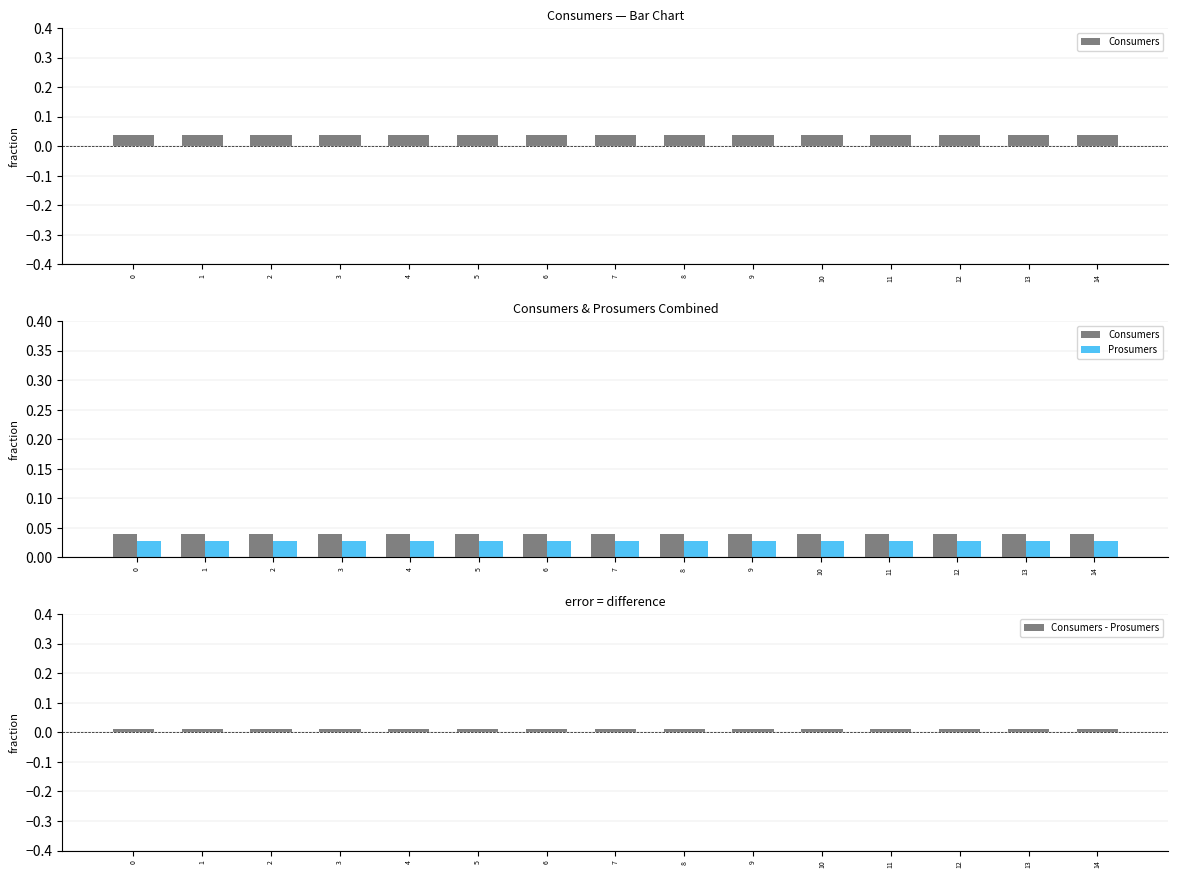

The value of Prosumers at 9 is 0.0. True or false?

False